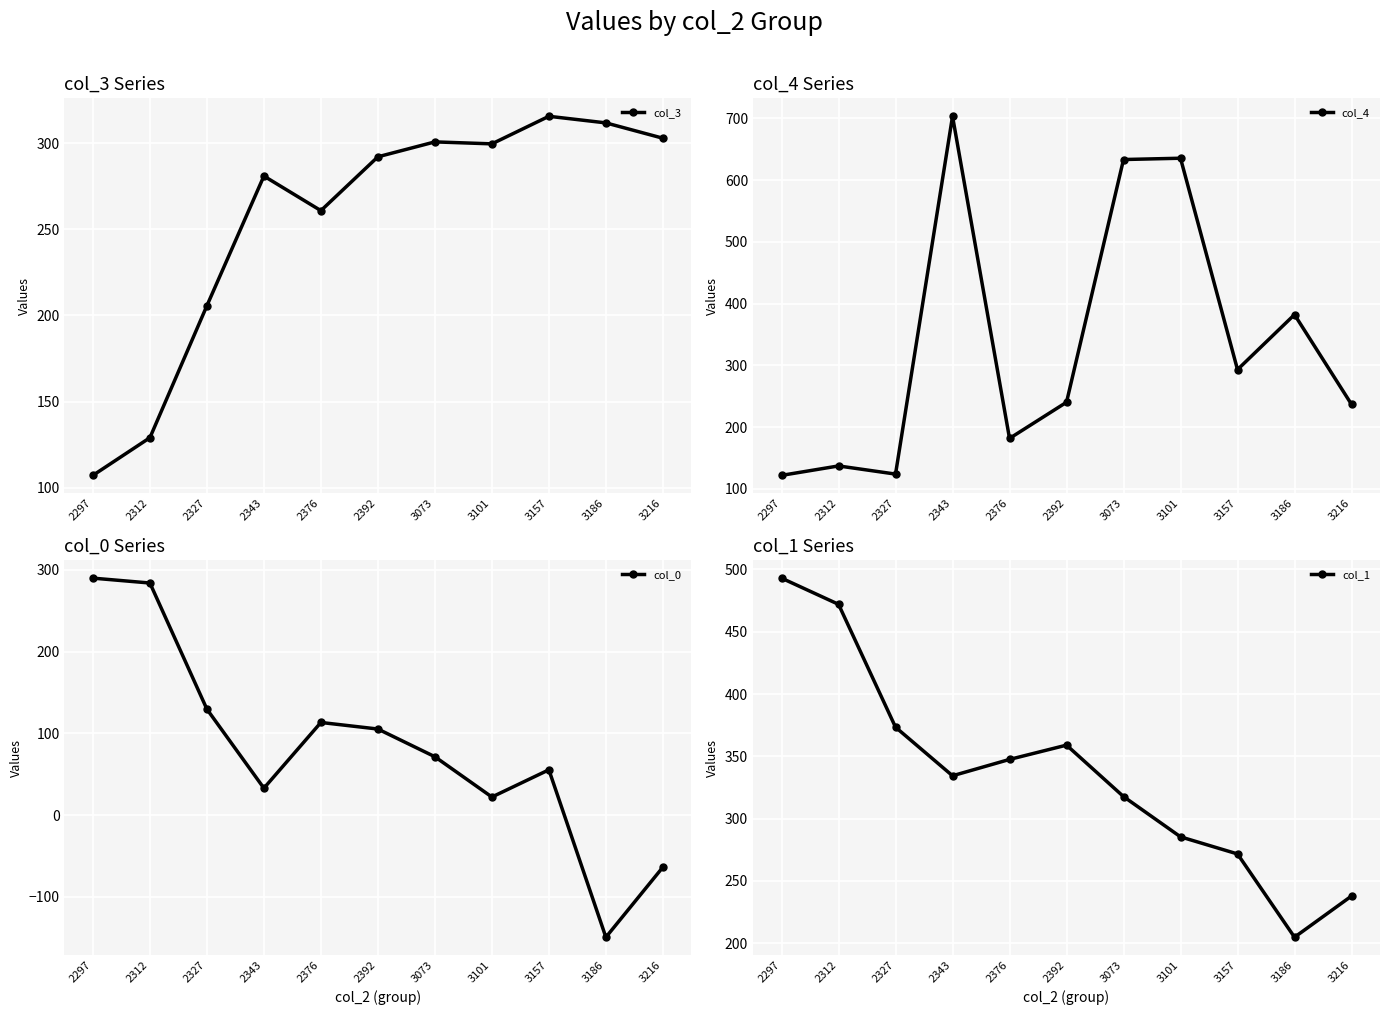

What is the difference between the highest and lowest values at 2297?

385.8